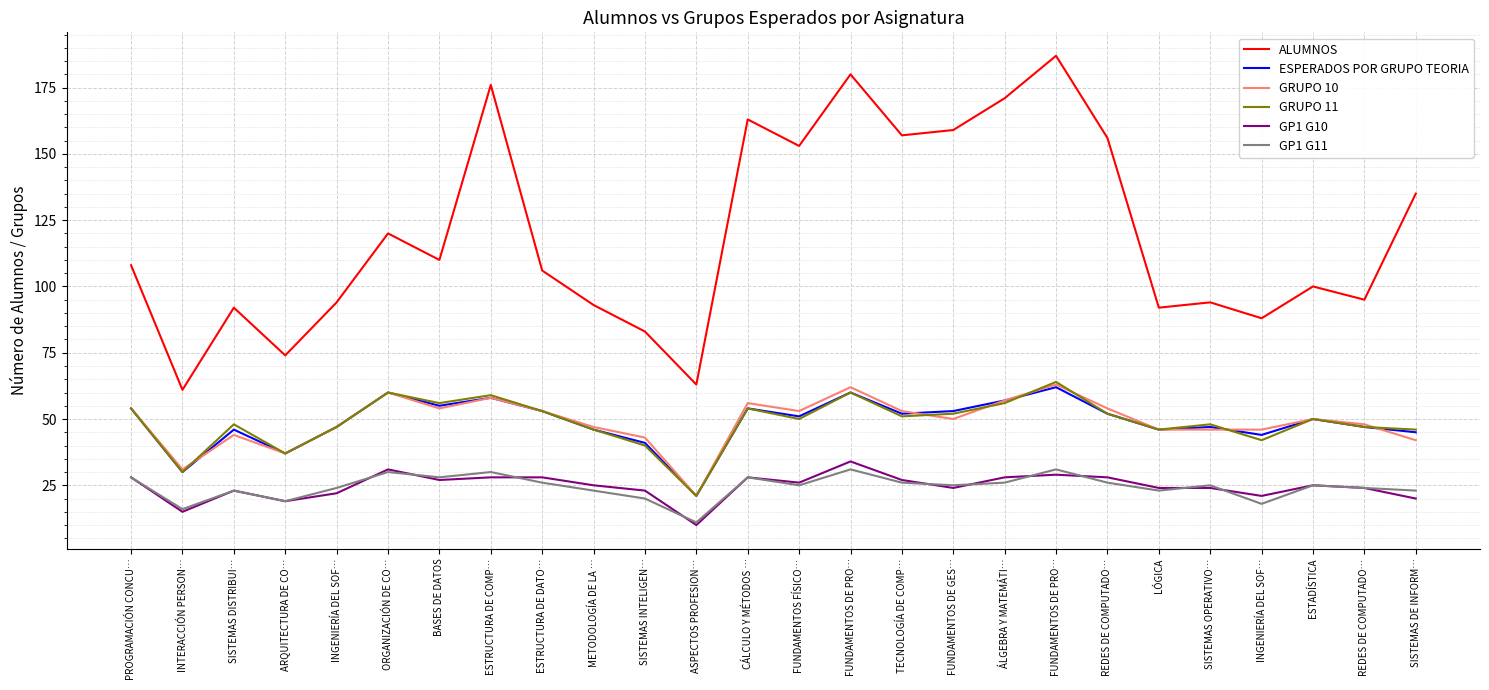

True or false: GRUPO 11 and ALUMNOS cross at least once.

False